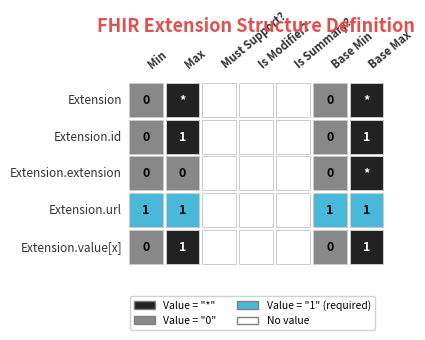

The Extension.url series shows 2 at 6. True or false?

False